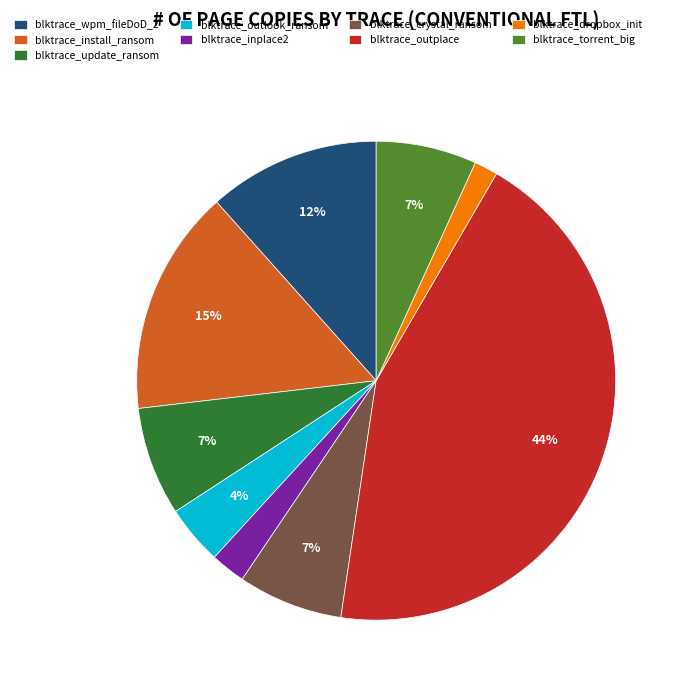

Between blktrace_inplace2 and blktrace_outplace, which is larger?

blktrace_outplace